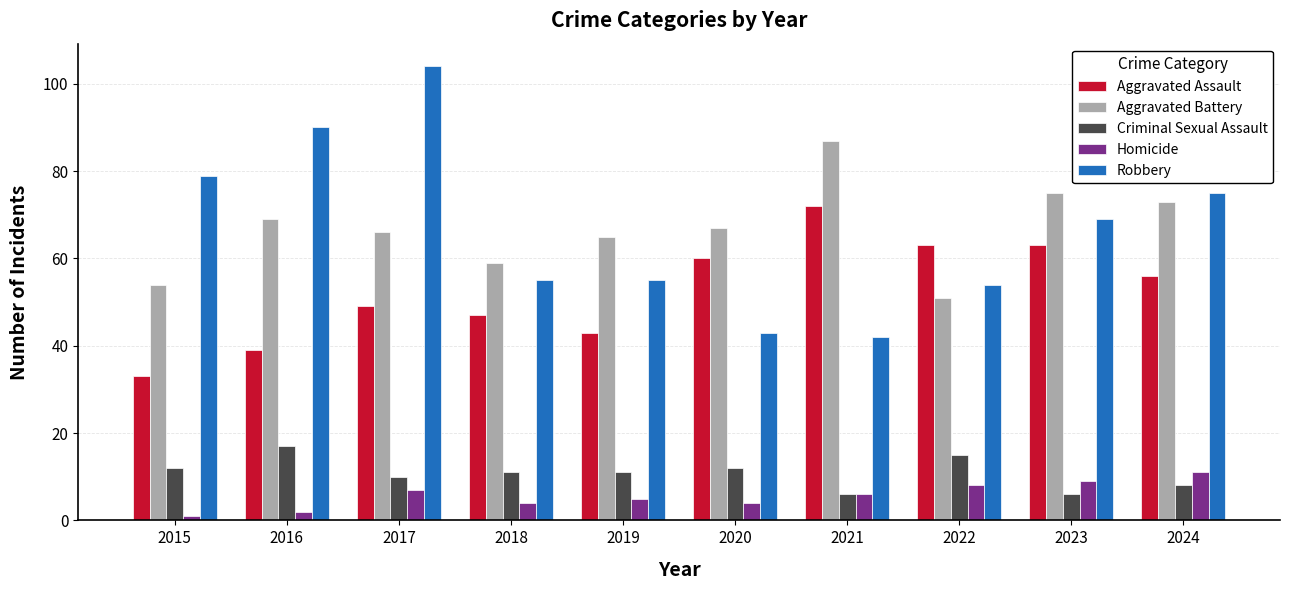

Which series has the largest range (max minus min)?

Robbery